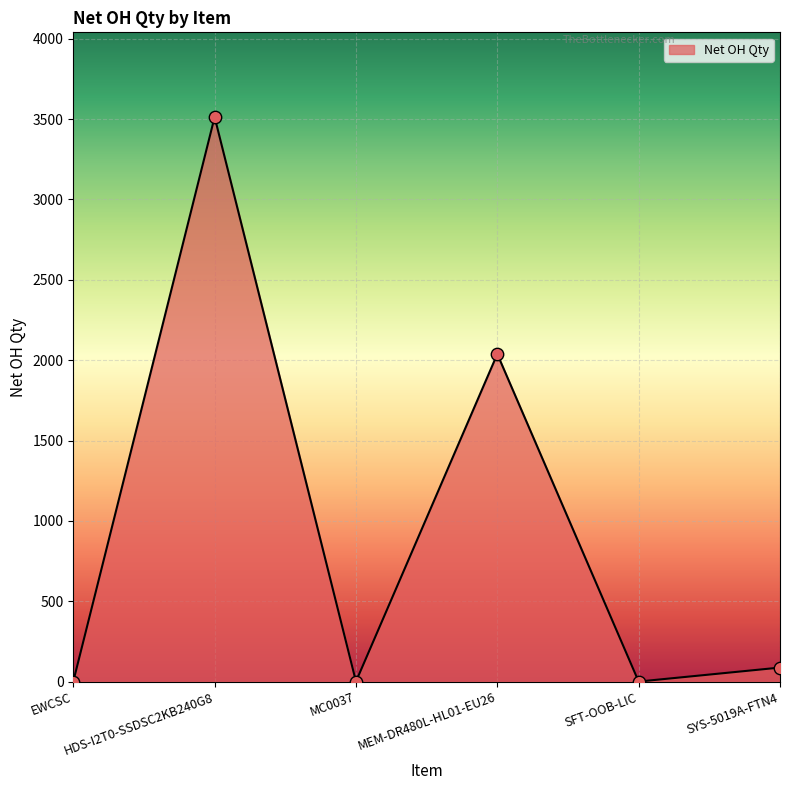

What is the change in value from HDS-I2T0-SSDSC2KB240G8 to MEM-DR480L-HL01-EU26?

-1475